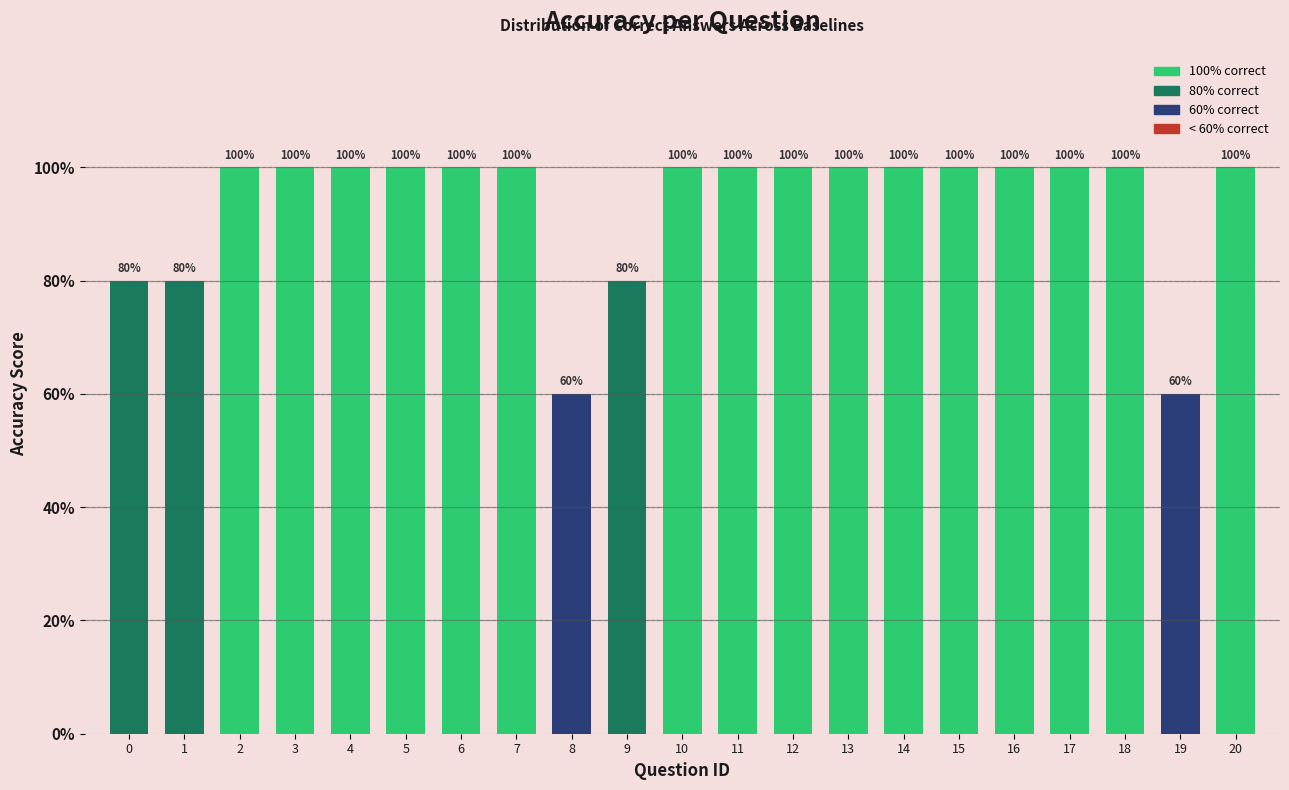

Reading right to left, transcribe all the data shown in this chart.

100	60	100	100	100	100	100	100	100	100	100	80	60	100	100	100	100	100	100	80	80